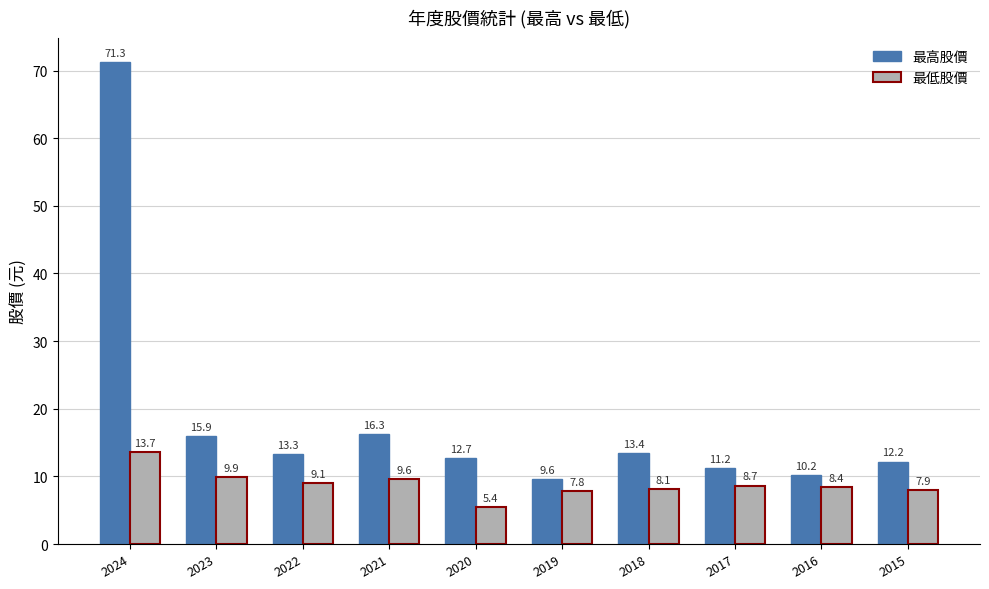

How many data points in 最高股價 are above 13?

5